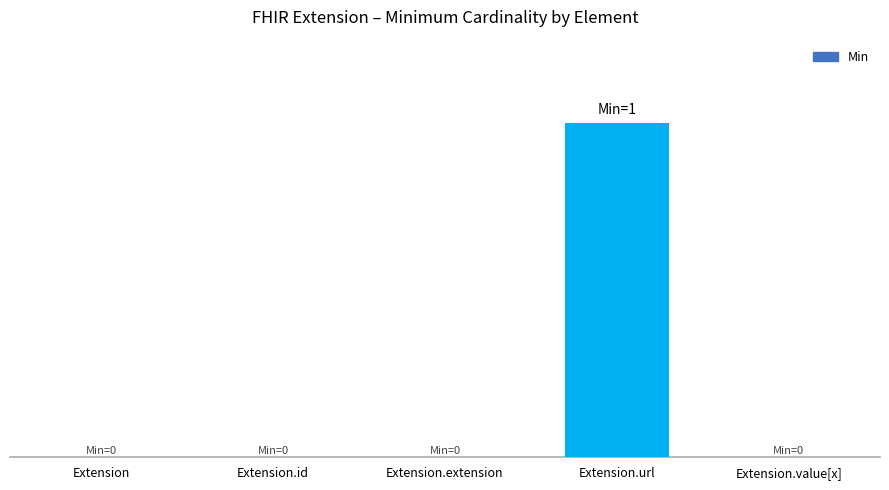

What is the label of the 4th bar from the left?

Extension.url